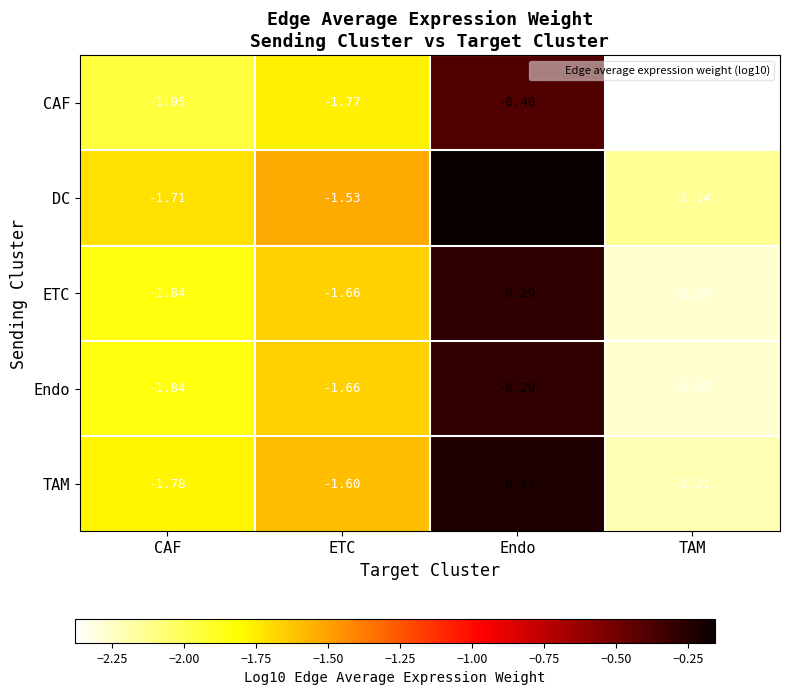

At which category is the sum across all series the highest?

Endo